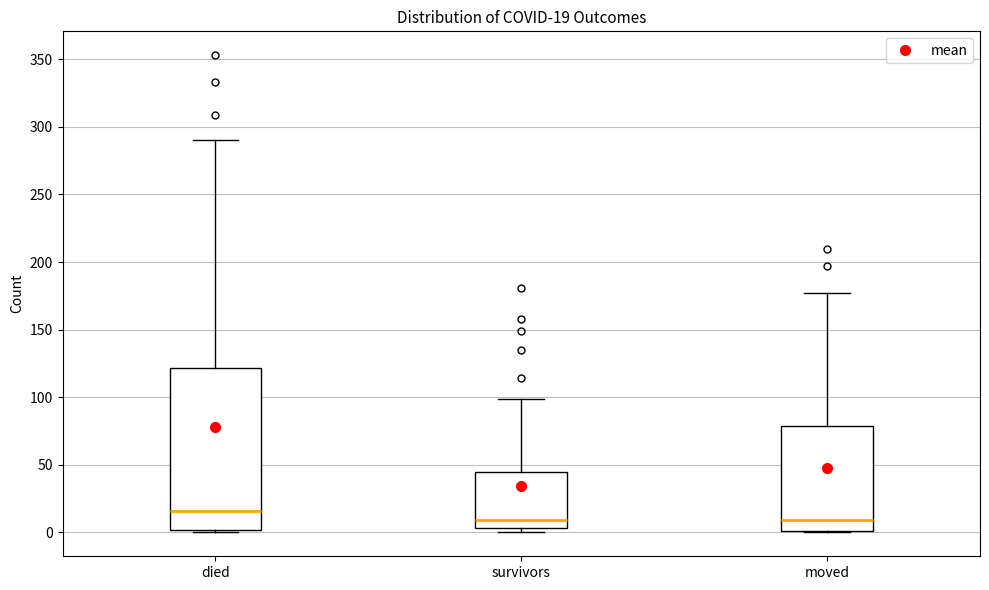

Comparing the boxes themselves (not the whiskers), which one is the tallest?

died